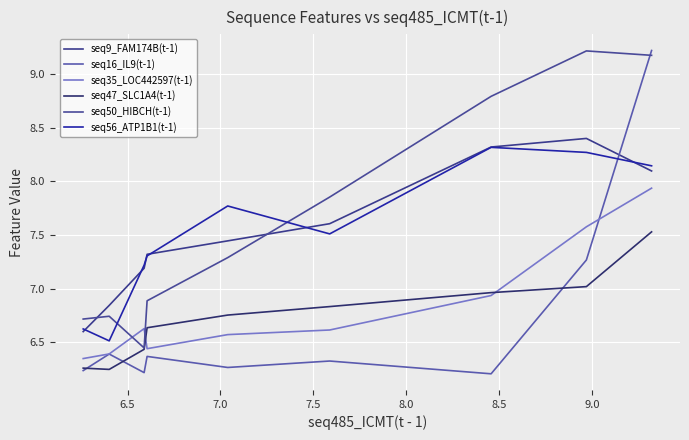

How many lines are shown in the chart?

6